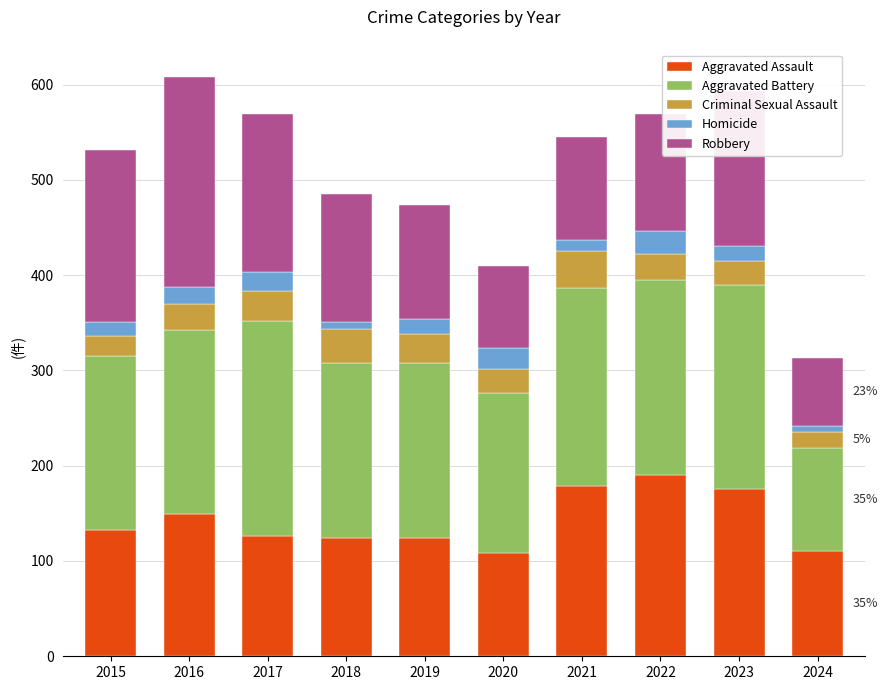

Are the bars grouped side by side (vs. stacked)?

No